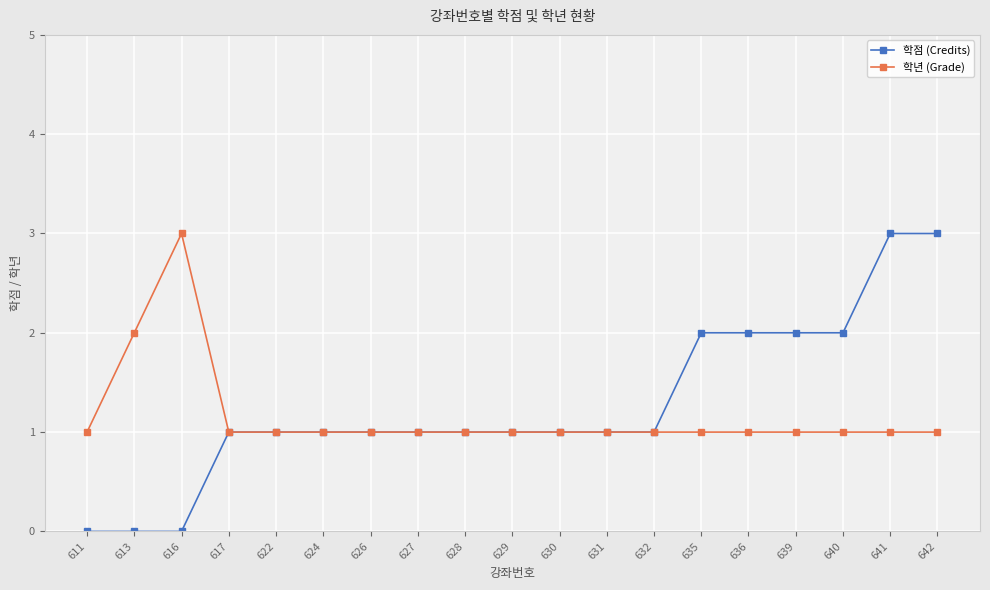

Is it true that 학점 (Credits) equals 3 at 635?

False